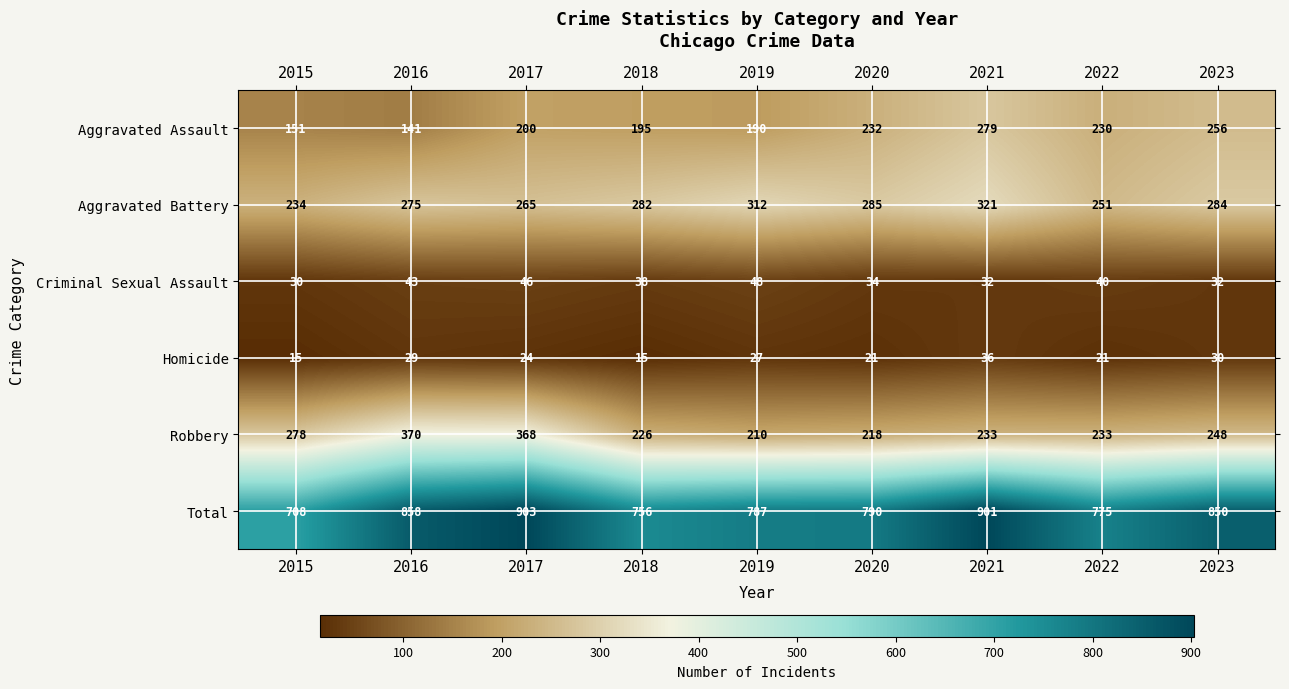

How many series are shown in this chart?

6